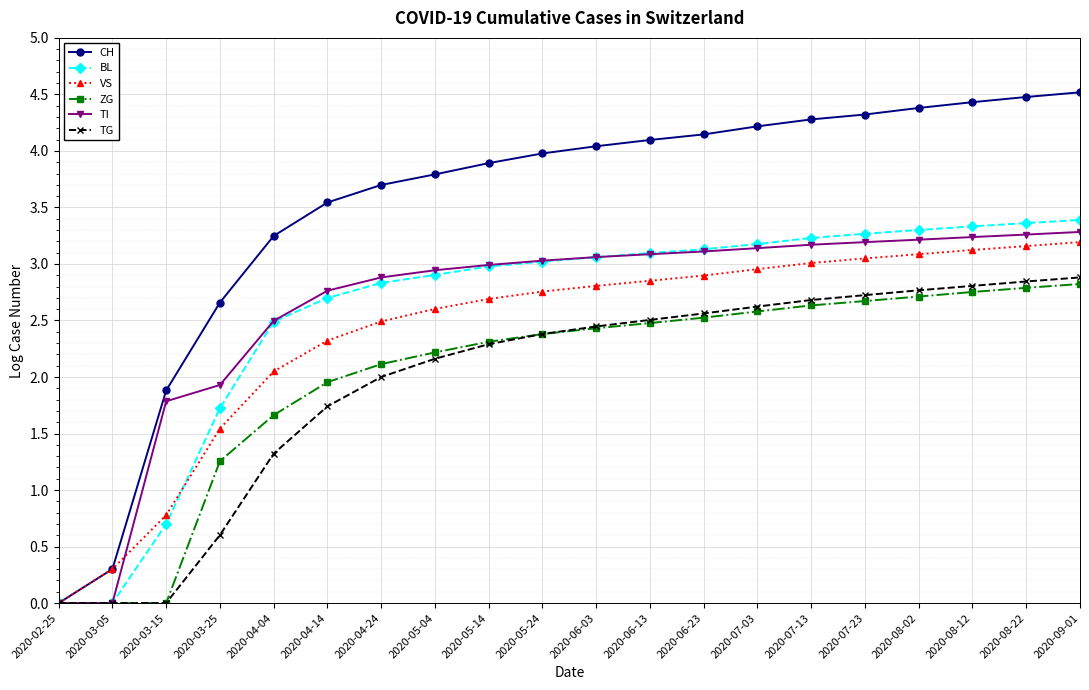

Which series has the largest total across all categories?

CH